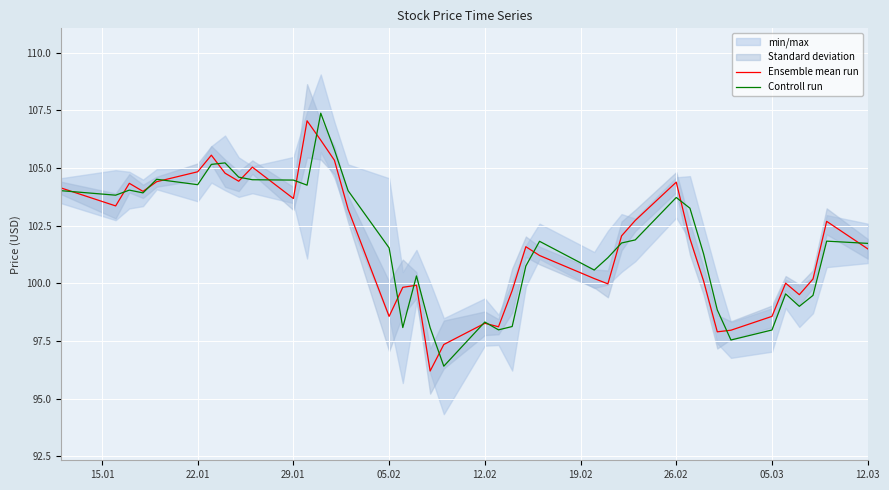

At how many categories does at least one series exceed 98?

38